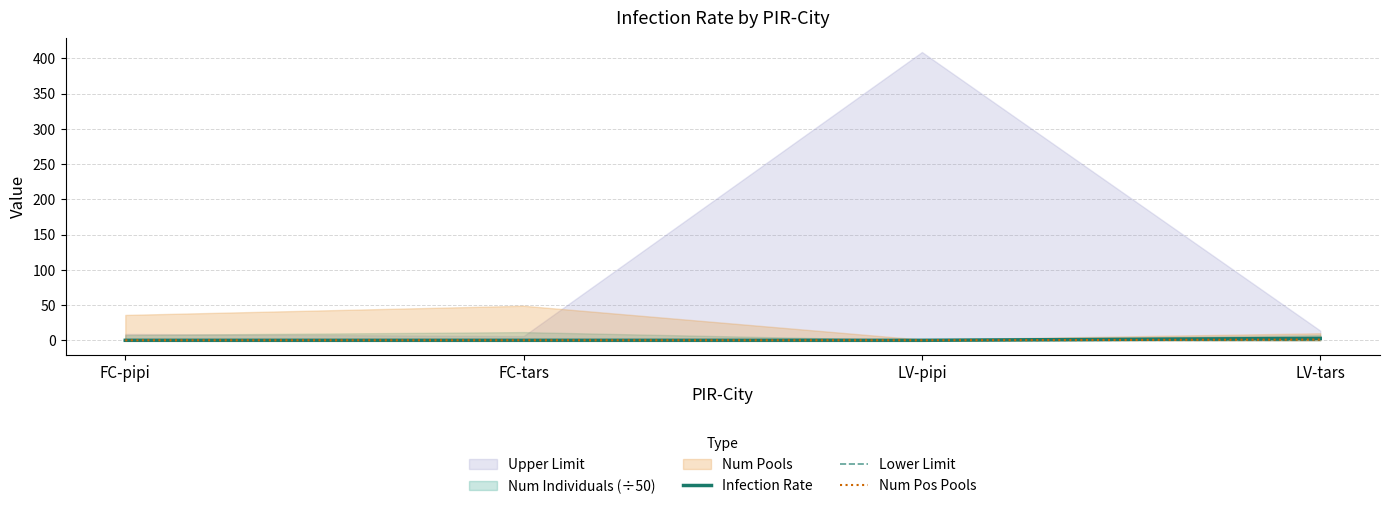

True or false: Infection Rate has a value of 0.0 at LV-pipi.

True